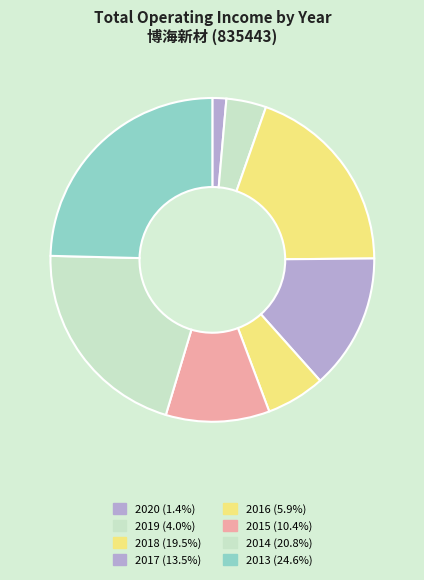

How many slices are in this pie chart?

8